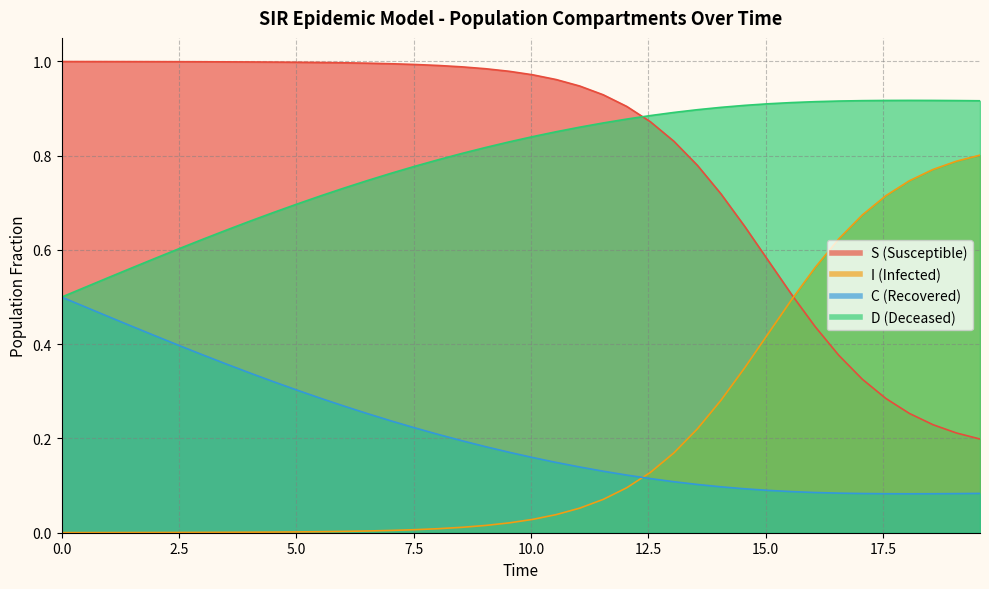

What is the difference between the maximum and minimum values in the D series?

0.4